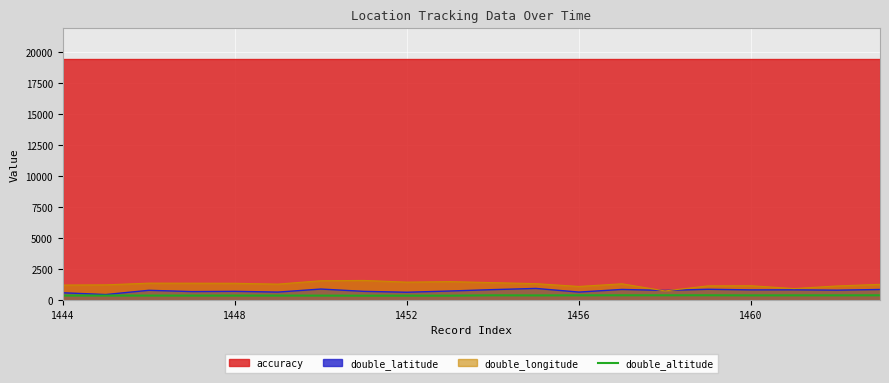

Is it true that double_longitude equals 1235.6 at 1444?

True